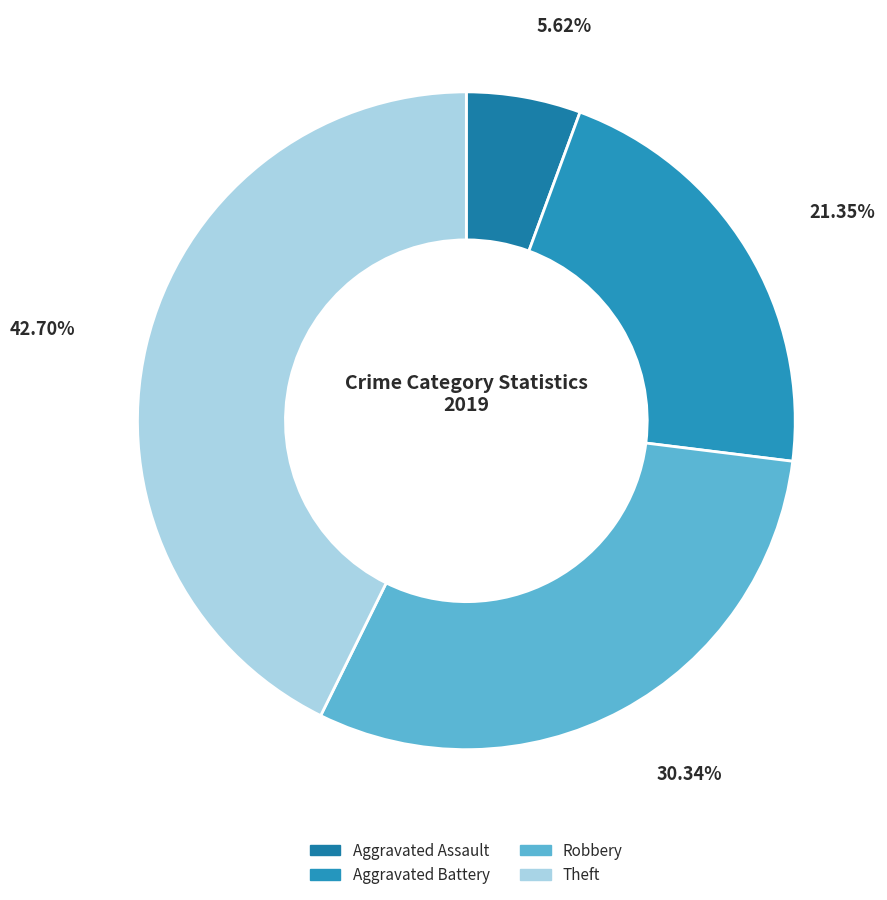

True or false: Theft accounts for 43% of the total.

True